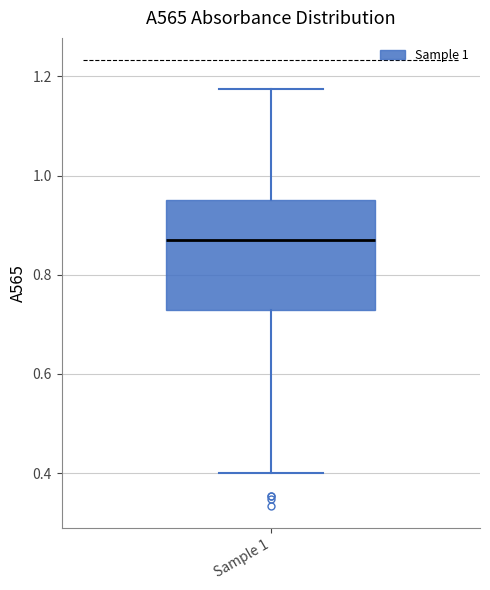

Transcribe this box plot: give where the median line is, the range the box spans, and where the two whiskers end, as read against the y-axis. The values are not printed on the chart, so give them approximately, as read against the axis.

median 0.88, box 0.72 to 0.96, whiskers 0.40 to 1.18